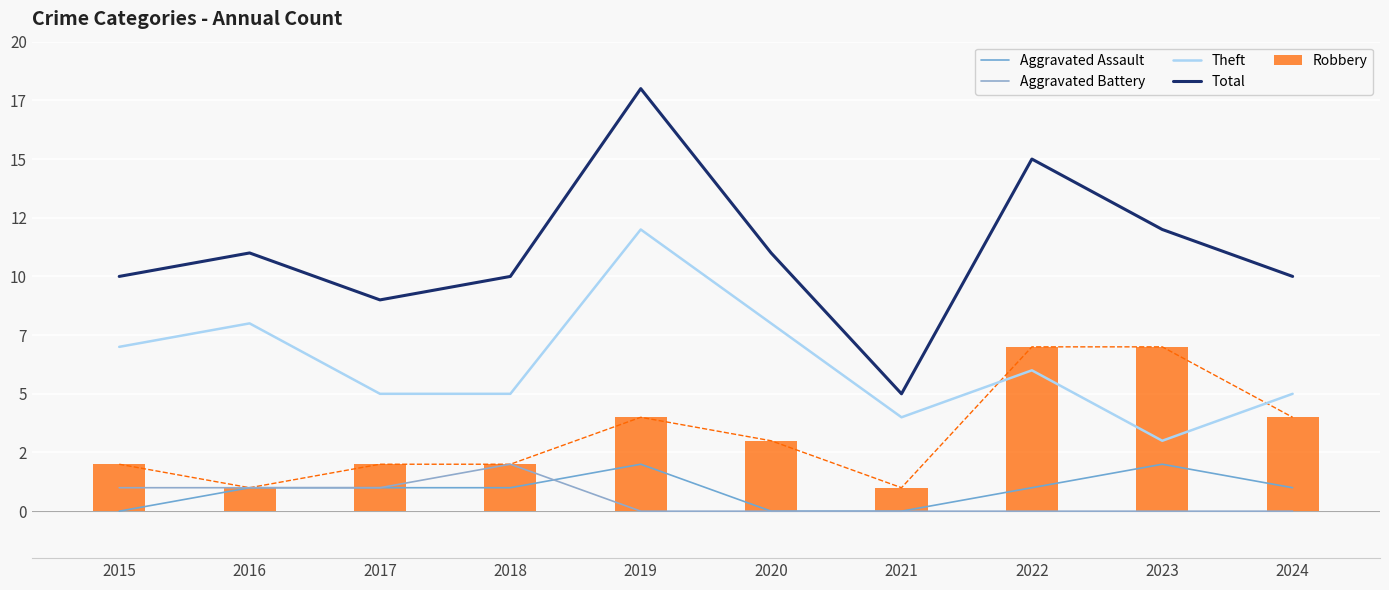

Which series changed the most between 2017 and 2019?

Total